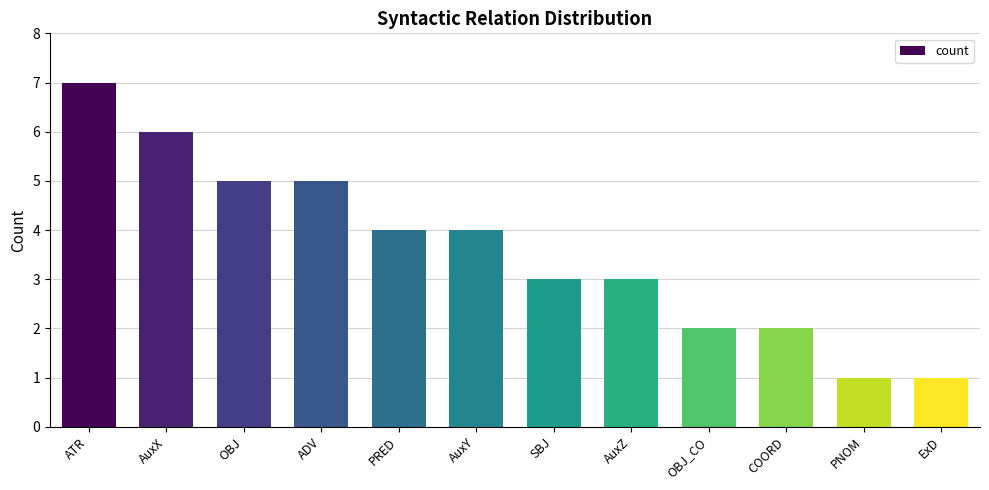

What is the ratio of the value at AuxX to the value at OBJ?

1.2